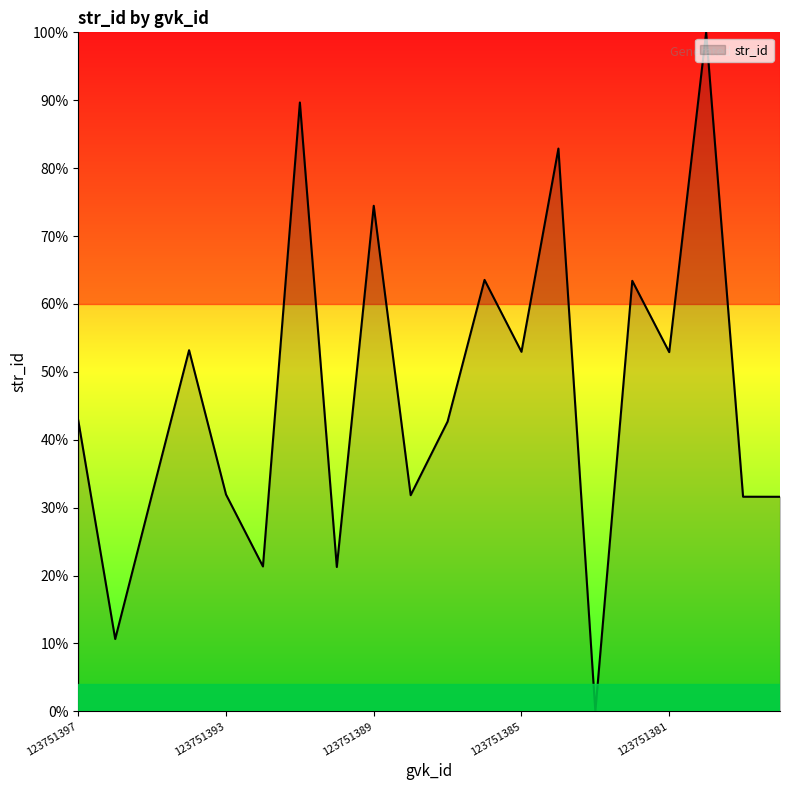

What is the maximum value shown in the chart?

100.0